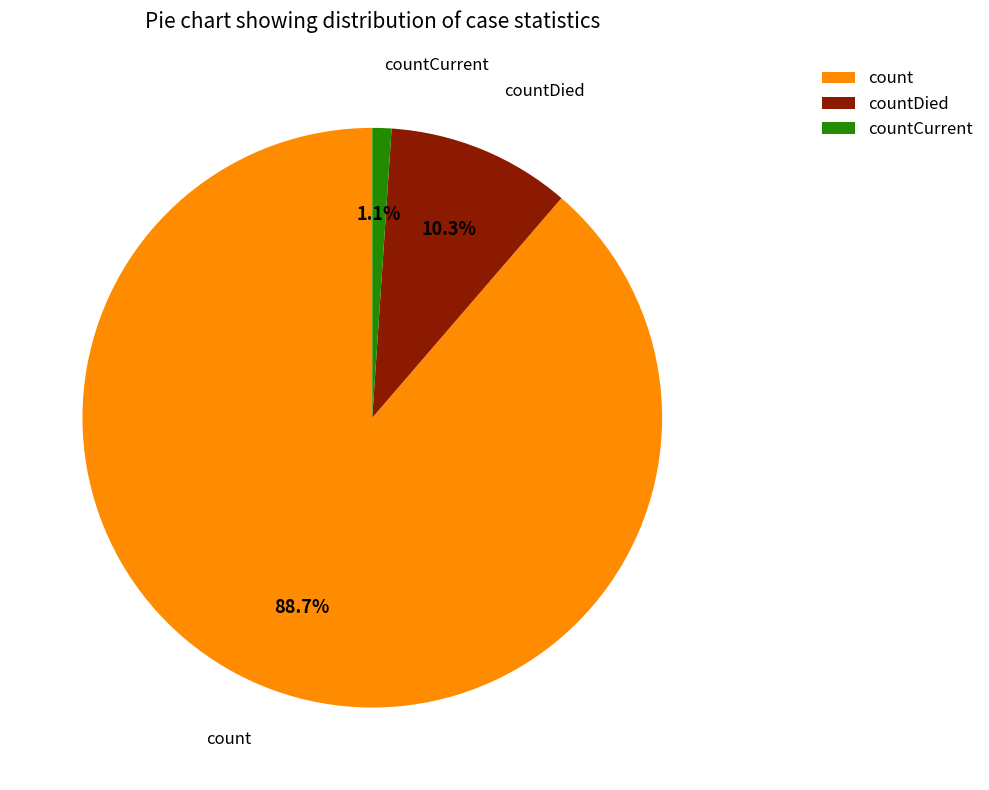

What is the ratio of the value at countDied to the value at count?

0.1